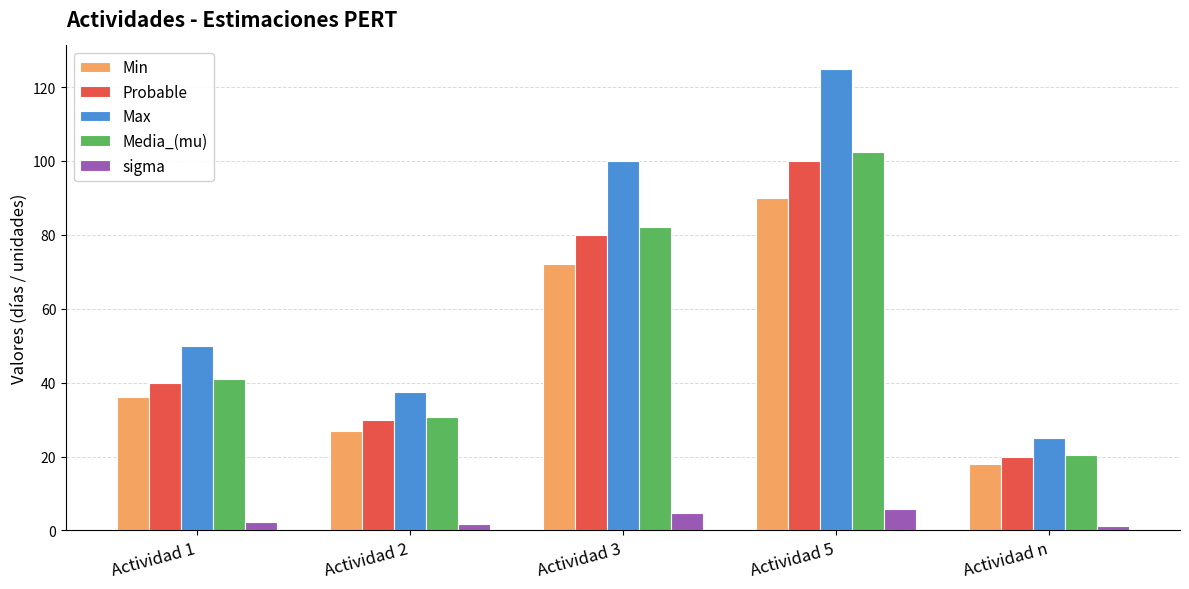

Are the bars grouped side by side (vs. stacked)?

Yes